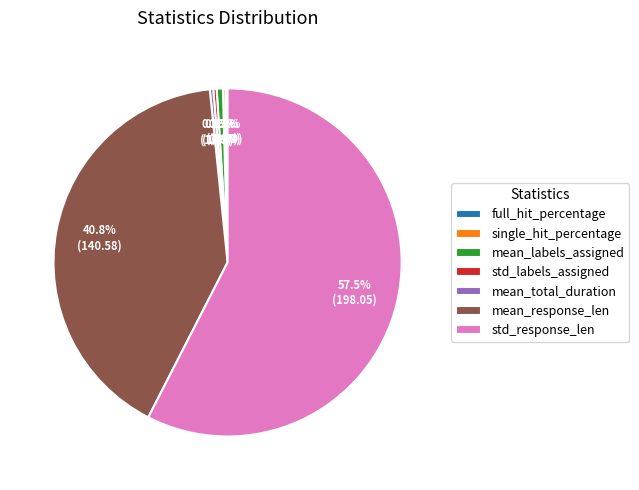

Which slice is the largest?

std_response_len